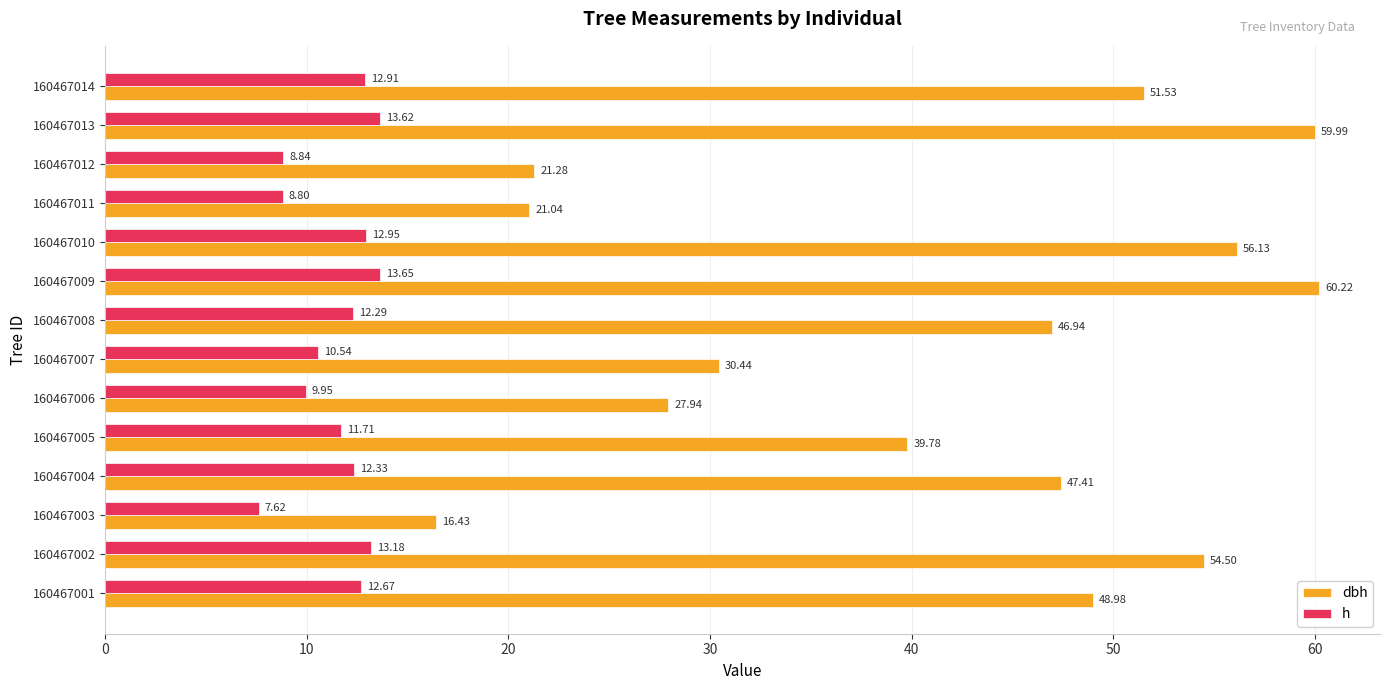

Rank the series by their average value, from highest to lowest.

dbh, h